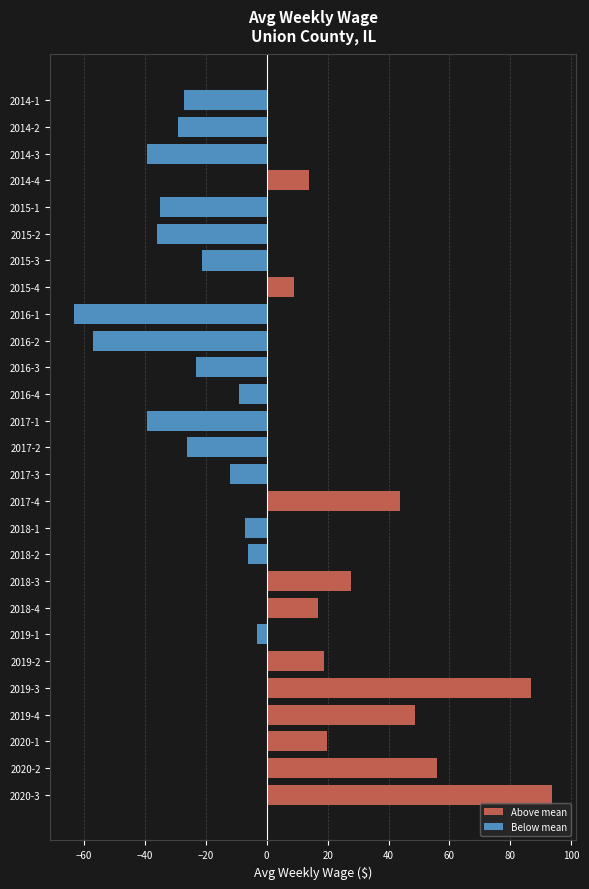

What is the difference between the maximum and minimum values?

157.0